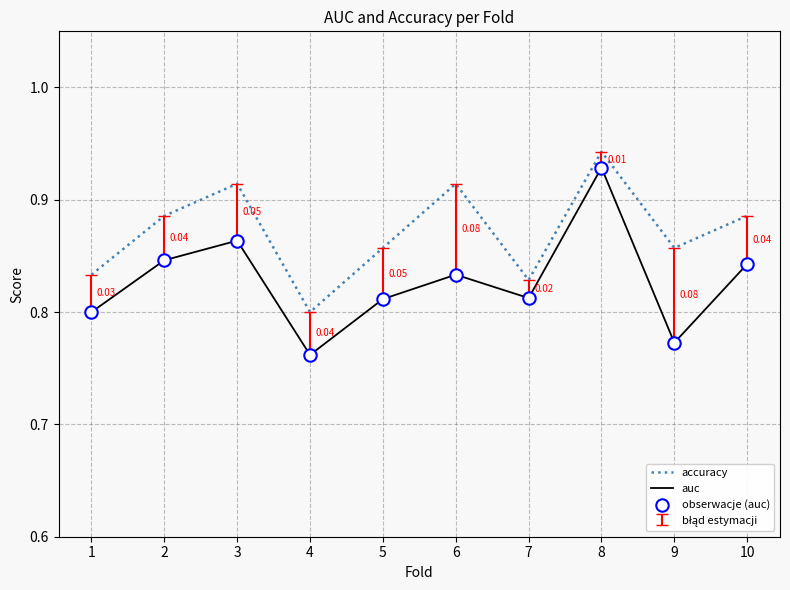

At which category is the sum across all series the highest?

8